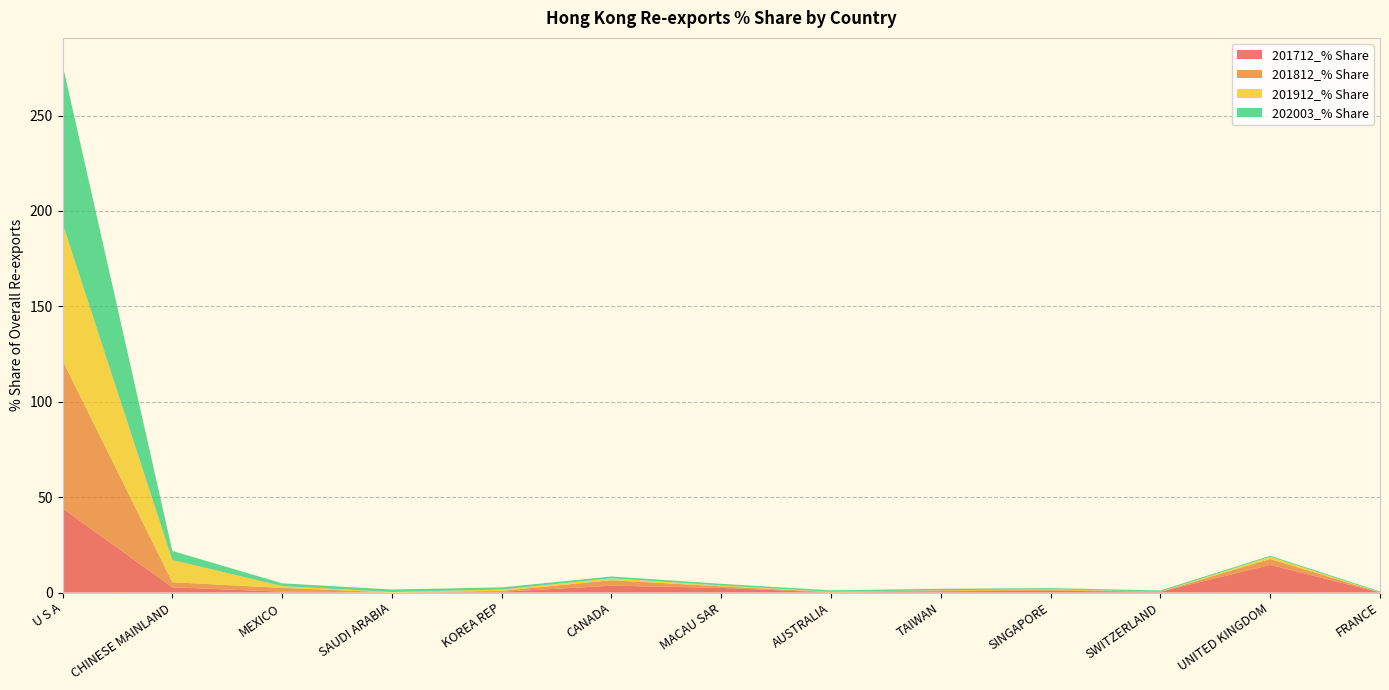

Reading left to right, list all the values displayed in this chart.

201712_% Share: 44.2	2.7	0.5	0.0	0.4	3.6	2.4	0.0	0.7	0.9	0.4	14.5	0.0
201812_% Share: 77.4	2.7	2.0	0.0	0.5	2.9	0.8	0.2	0.5	0.4	0.0	3.1	0.0
201912_% Share: 71.9	11.7	1.0	0.2	0.7	1.0	0.5	0.1	0.1	0.3	0.0	1.2	0.0
202003_% Share: 83.3	4.8	1.4	1.3	1.1	1.0	0.9	0.8	0.8	0.7	0.6	0.5	0.5